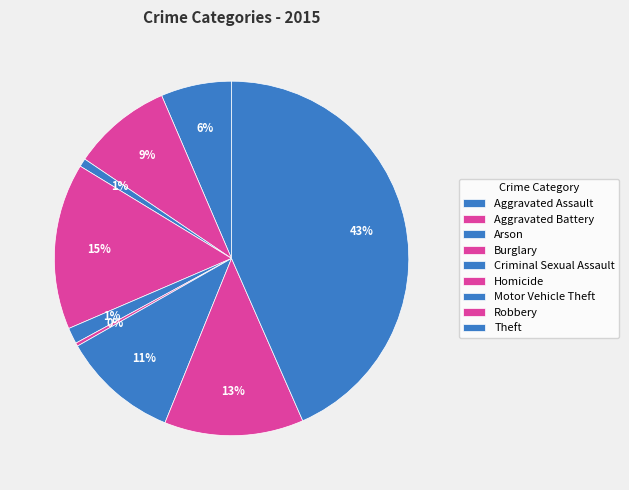

To the nearest percent, what percentage of the pie is Motor Vehicle Theft?

11%